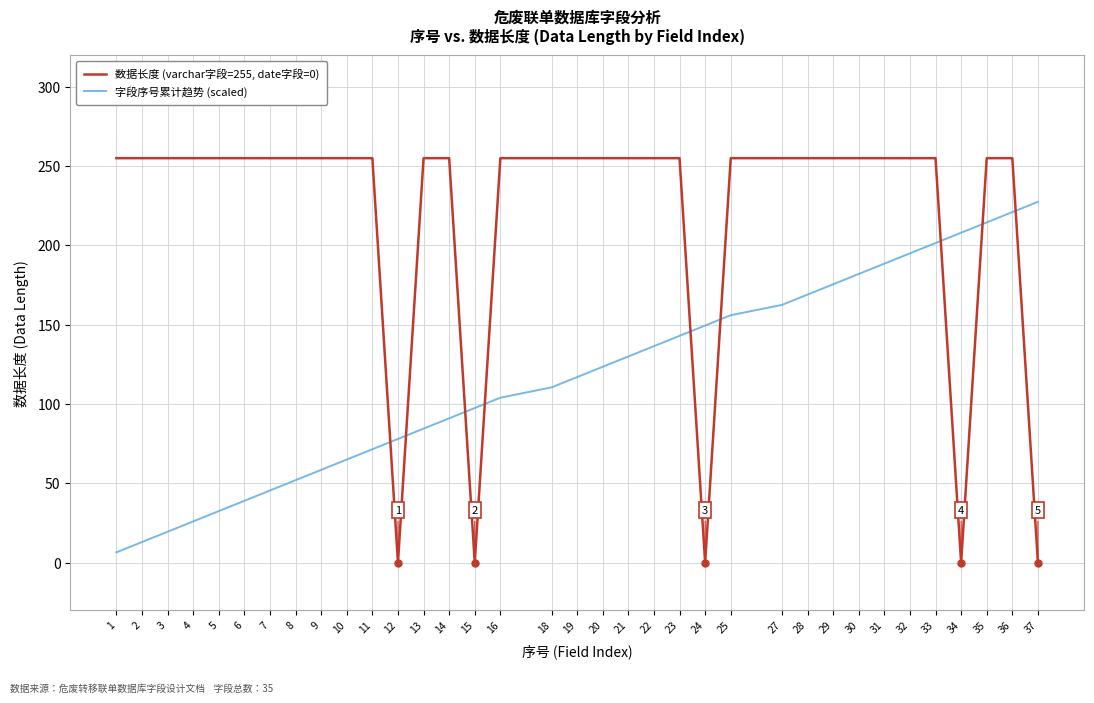

Which series changed the most between 8 and 10?

字段序号累计趋势 (scaled)